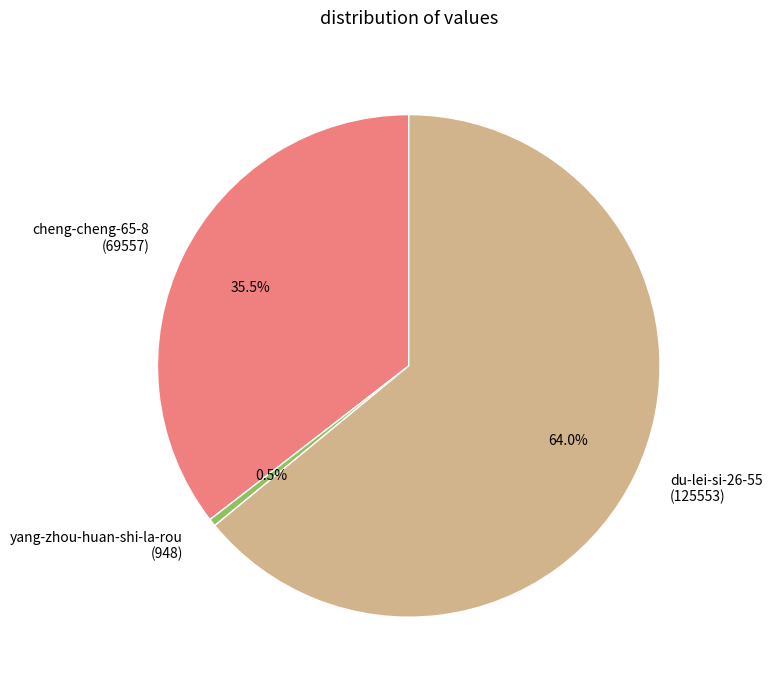

What portion of the pie excludes cheng-cheng-65-8?

64.5%